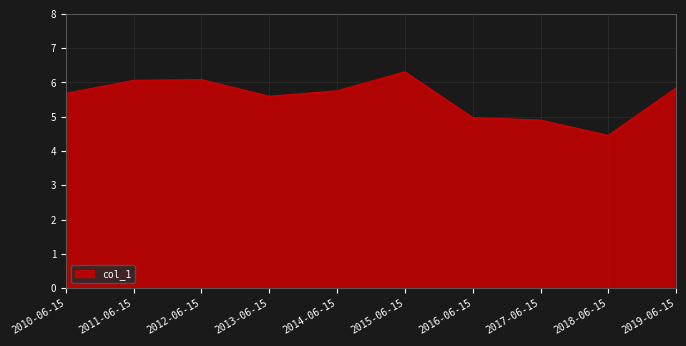

What is the smallest value displayed?

4.5